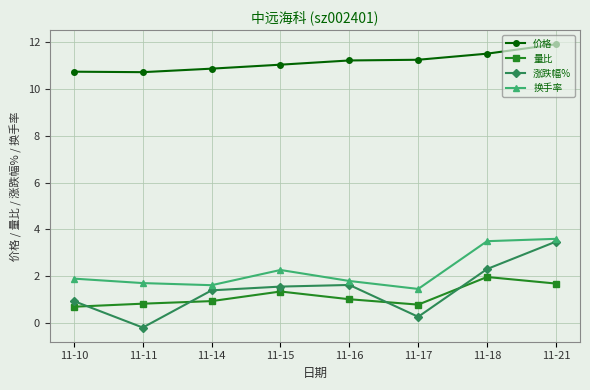

At 11-11, list the series in order from largest to smallest.

价格, 换手率, 量比, 涨跌幅%